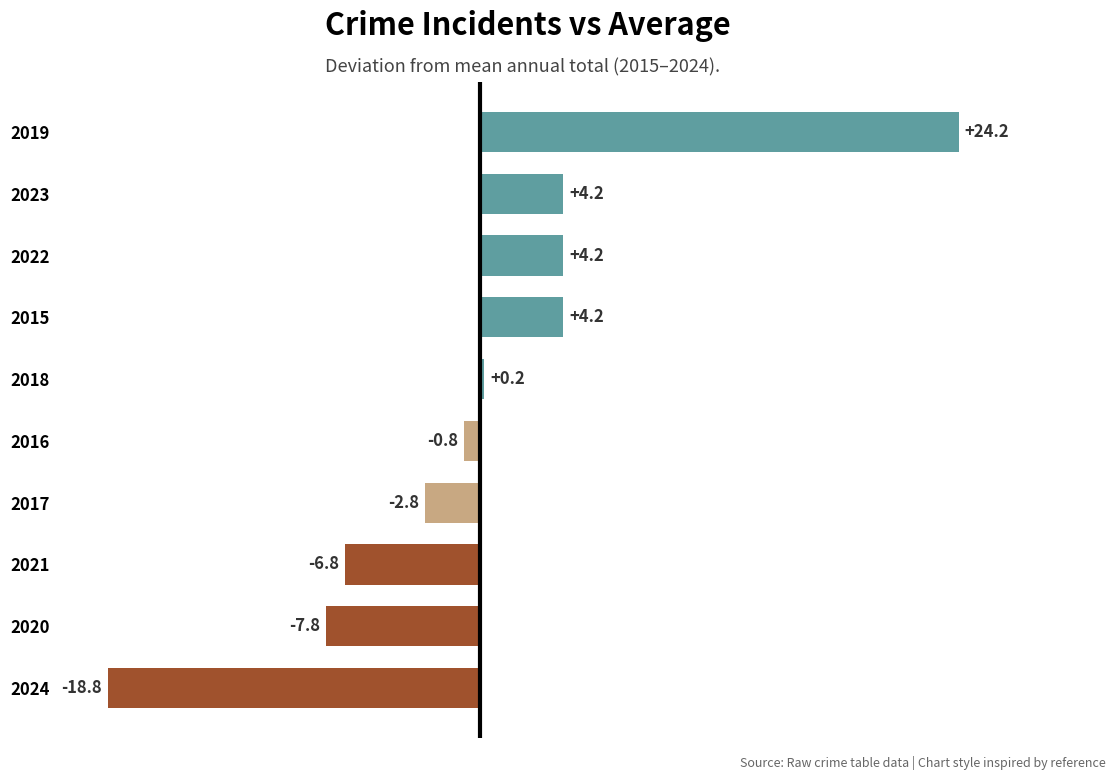

At which label is the value closest to 2?

2018